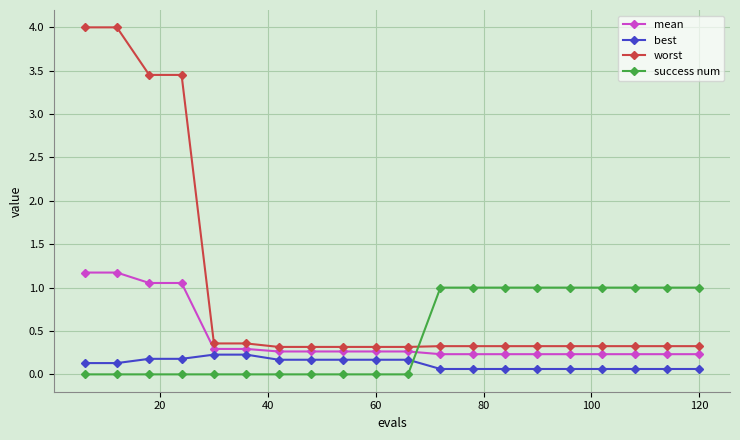

Which series has the largest total across all categories?

worst